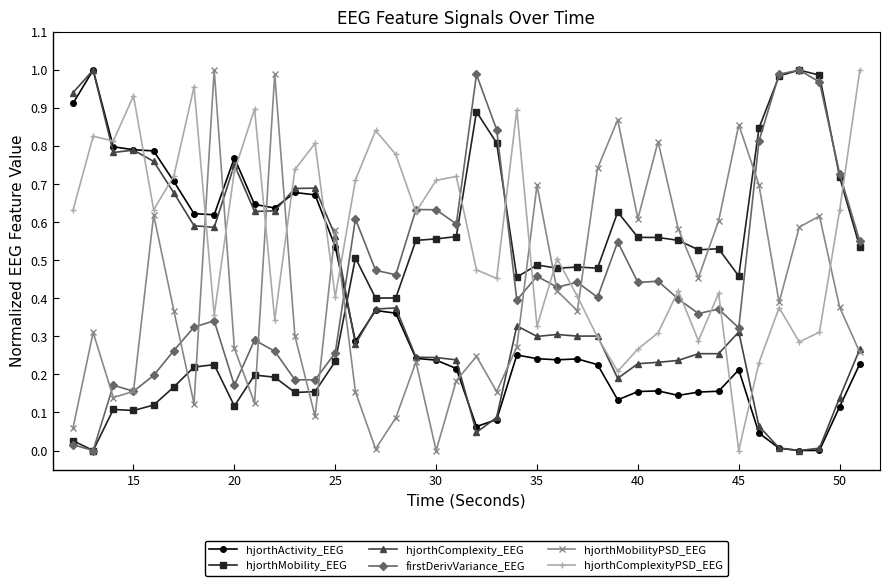

How many data points does each series have?

40